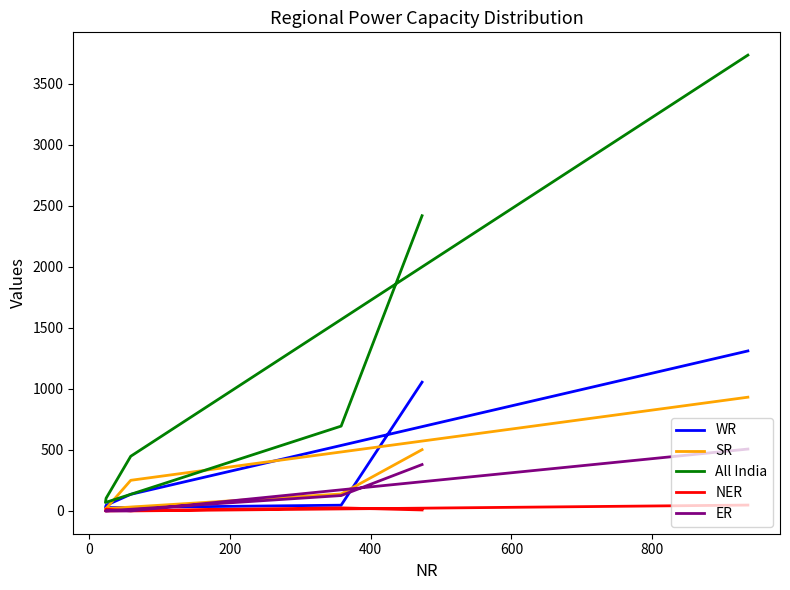

How many values in the NER series exceed 15?

2